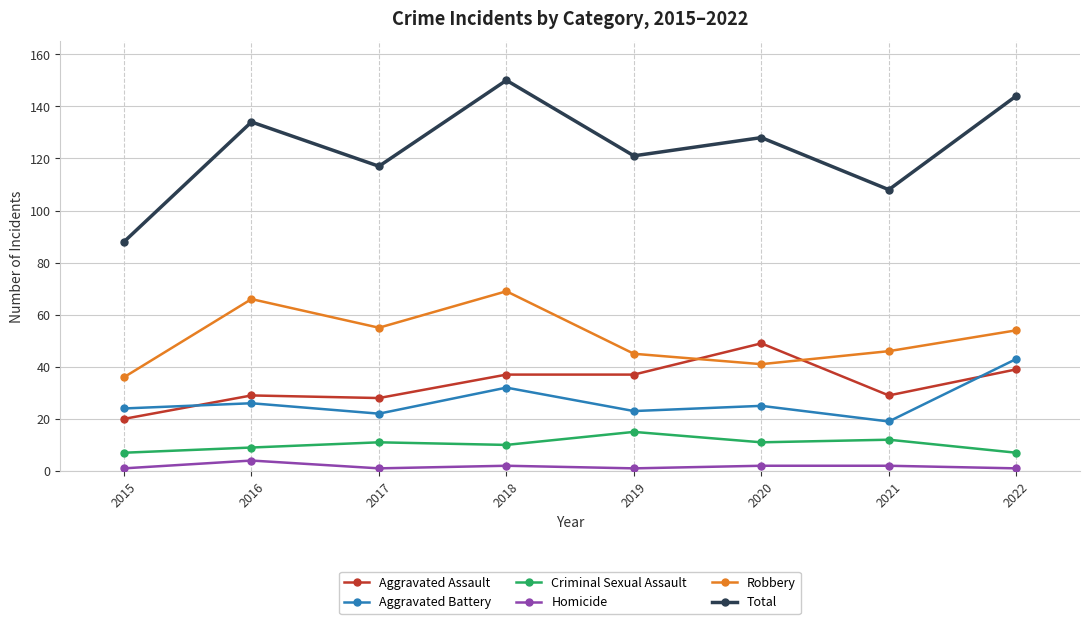

True or false: Total has more than 2 points higher than both neighbors.

True